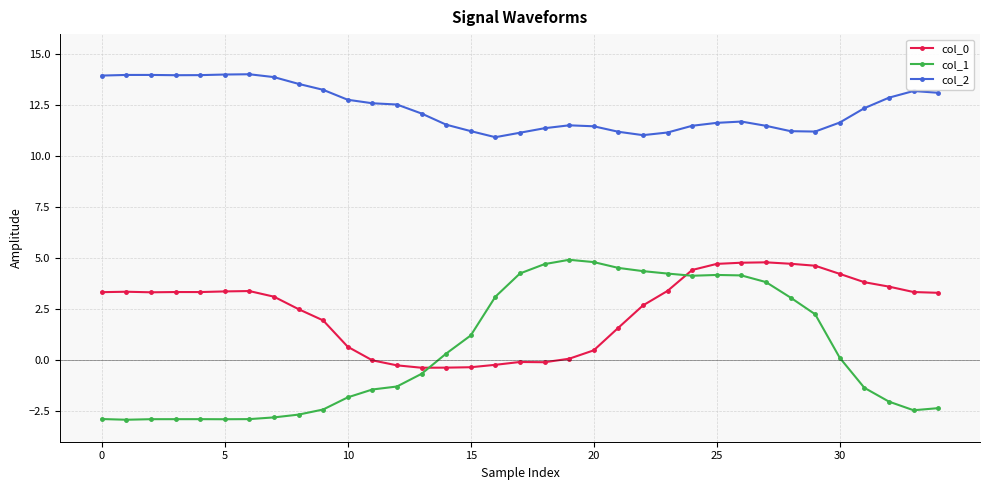

What is the value of the col_0 point at the 27th from the left?

4.8